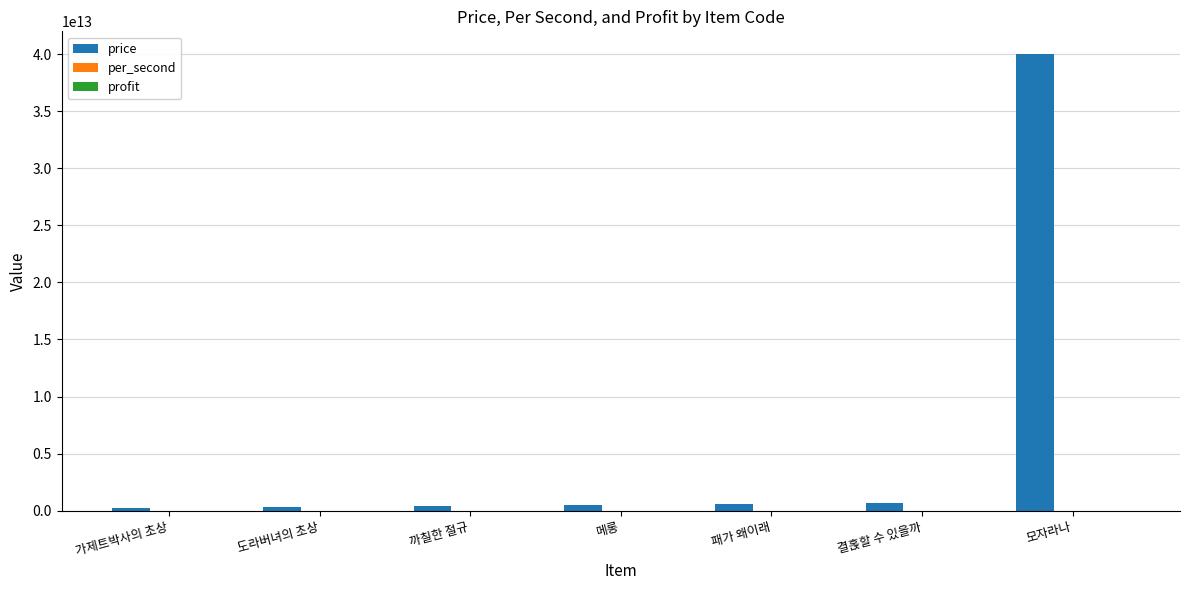

Count the number of categories in the chart.

7